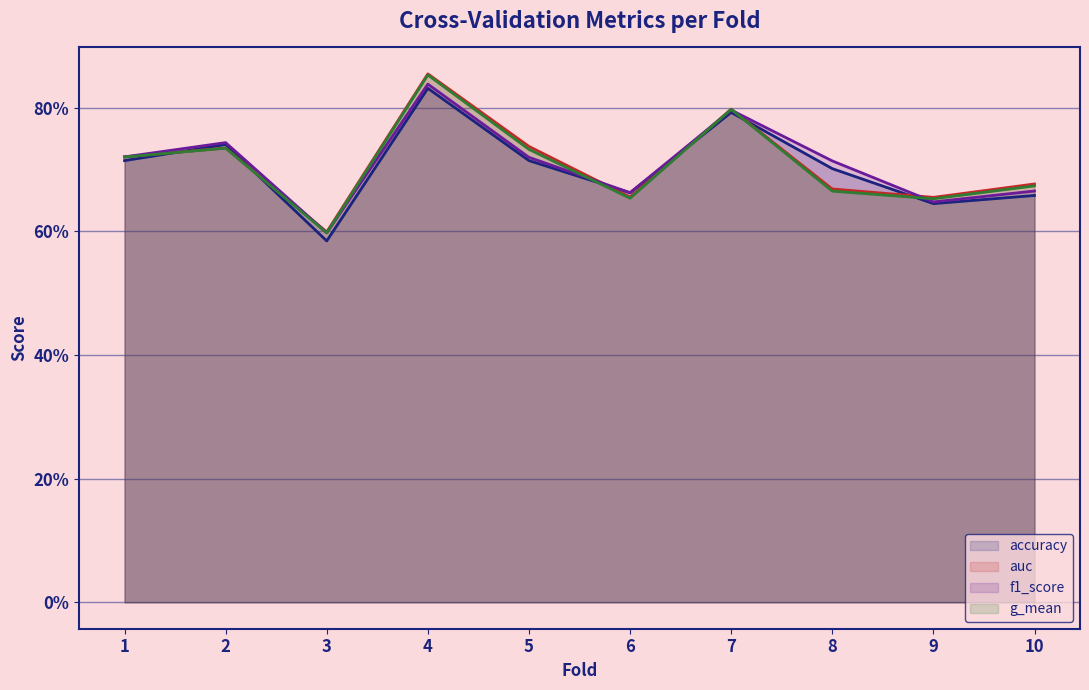

Reading left to right, transcribe all the data shown in this chart.

accuracy: 0.7	0.7	0.6	0.8	0.7	0.7	0.8	0.7	0.6	0.7
auc: 0.7	0.7	0.6	0.9	0.7	0.7	0.8	0.7	0.7	0.7
f1_score: 0.7	0.7	0.6	0.8	0.7	0.7	0.8	0.7	0.6	0.7
g_mean: 0.7	0.7	0.6	0.9	0.7	0.7	0.8	0.7	0.7	0.7